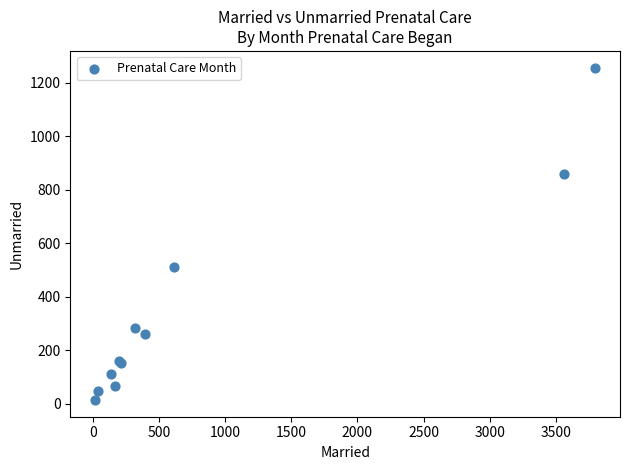

What Y value in the scatter plot is closest to 635?

512